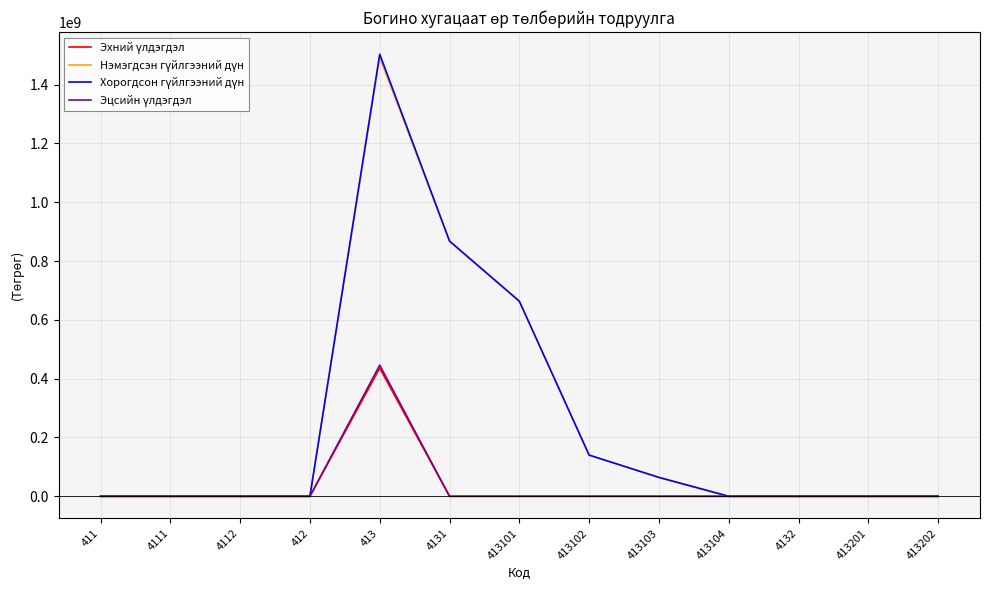

What position from the left is 413201?

12